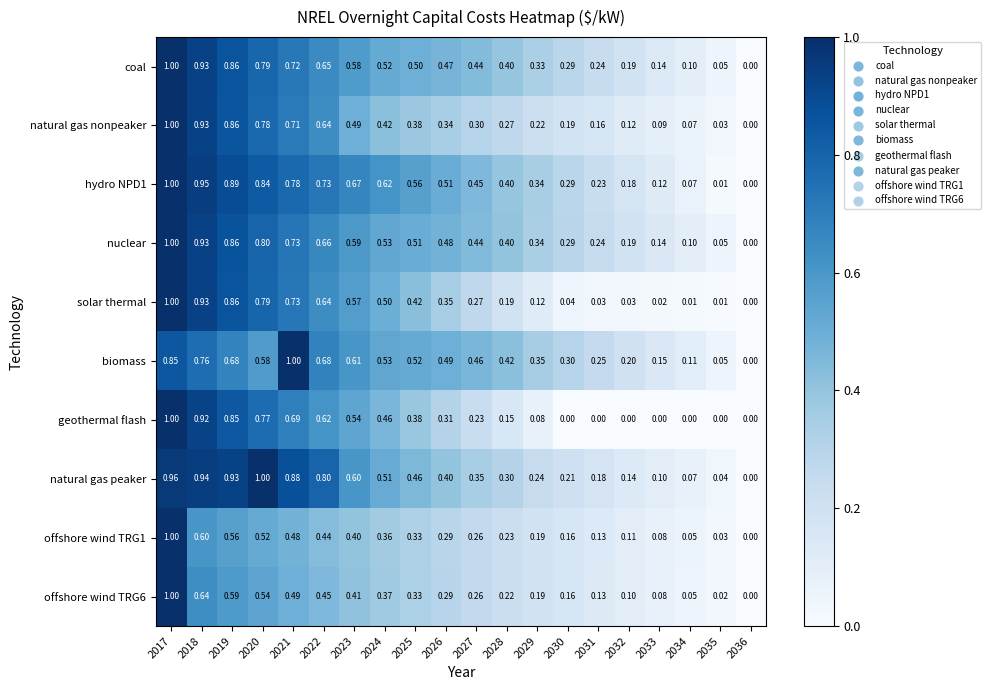

Between 2019 and 2028, which series saw the biggest shift?

geothermal flash